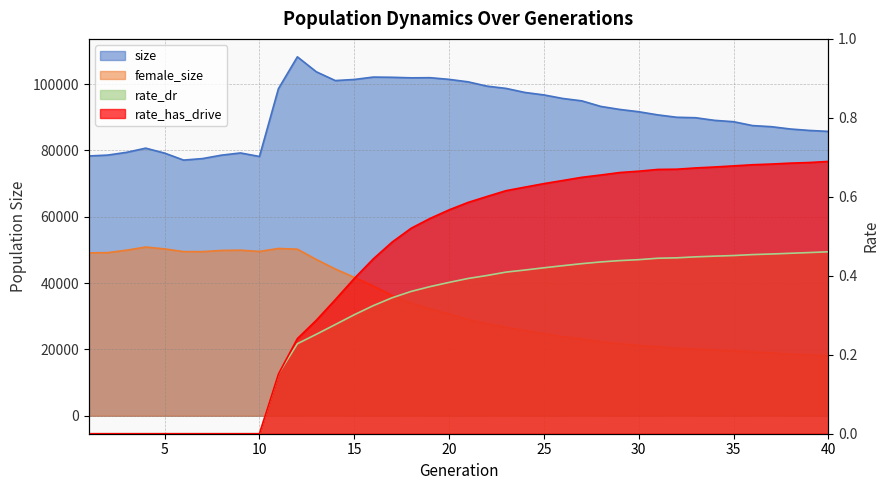

Which series has the largest range (max minus min)?

female_size